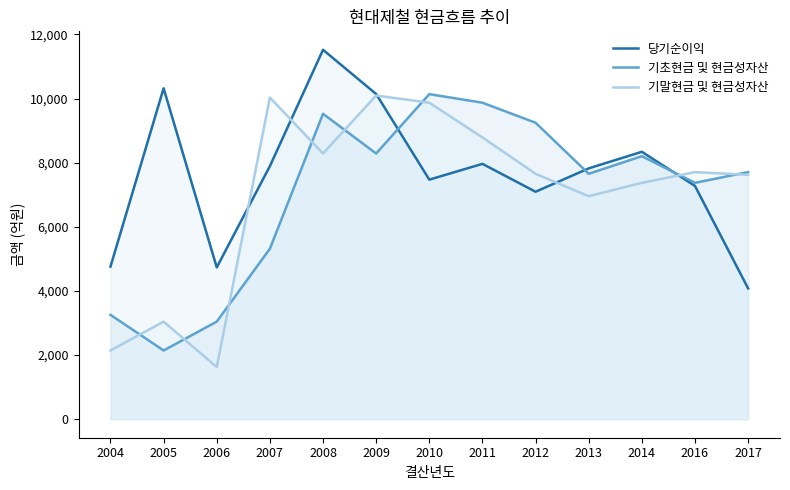

At how many categories does at least one series exceed 5362?

11